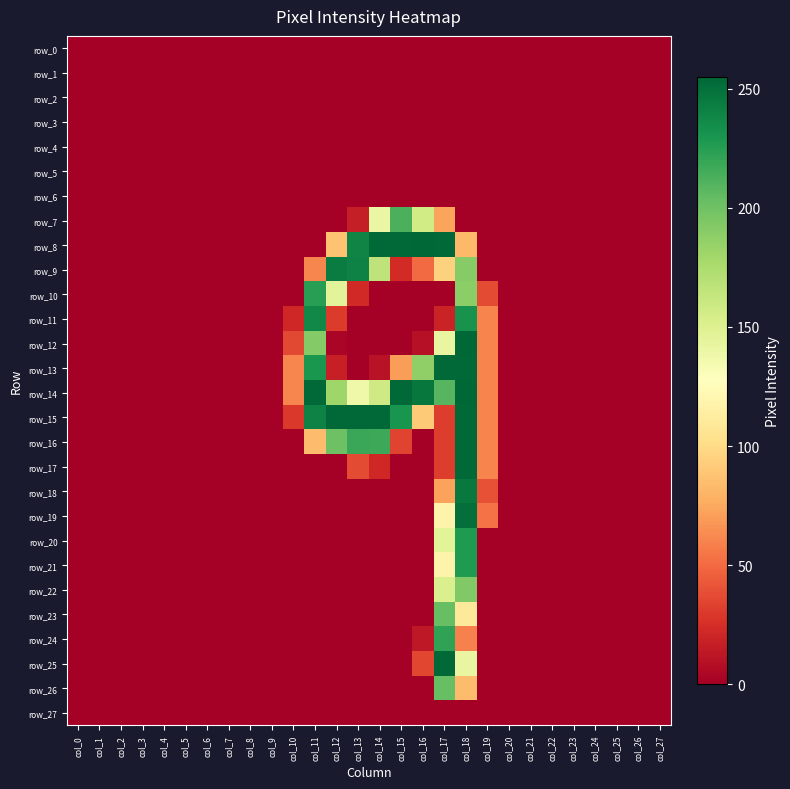

What is the average value of the row_20 series?

13